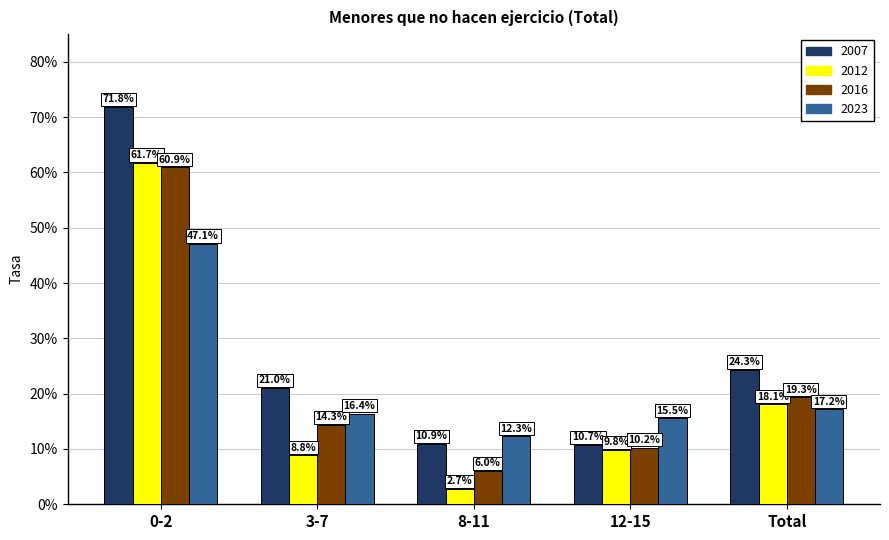

What is the label of the 4th bar from the left?

12-15